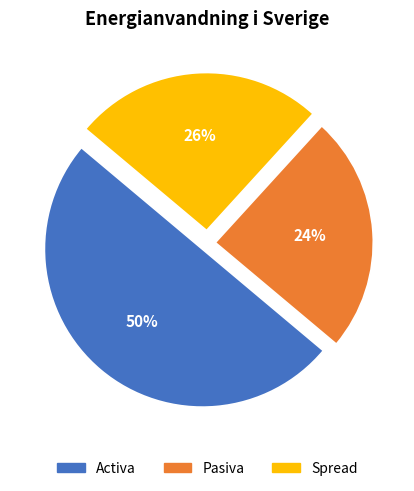

Rank the categories by value from highest to lowest.

Activa, Spread, Pasiva